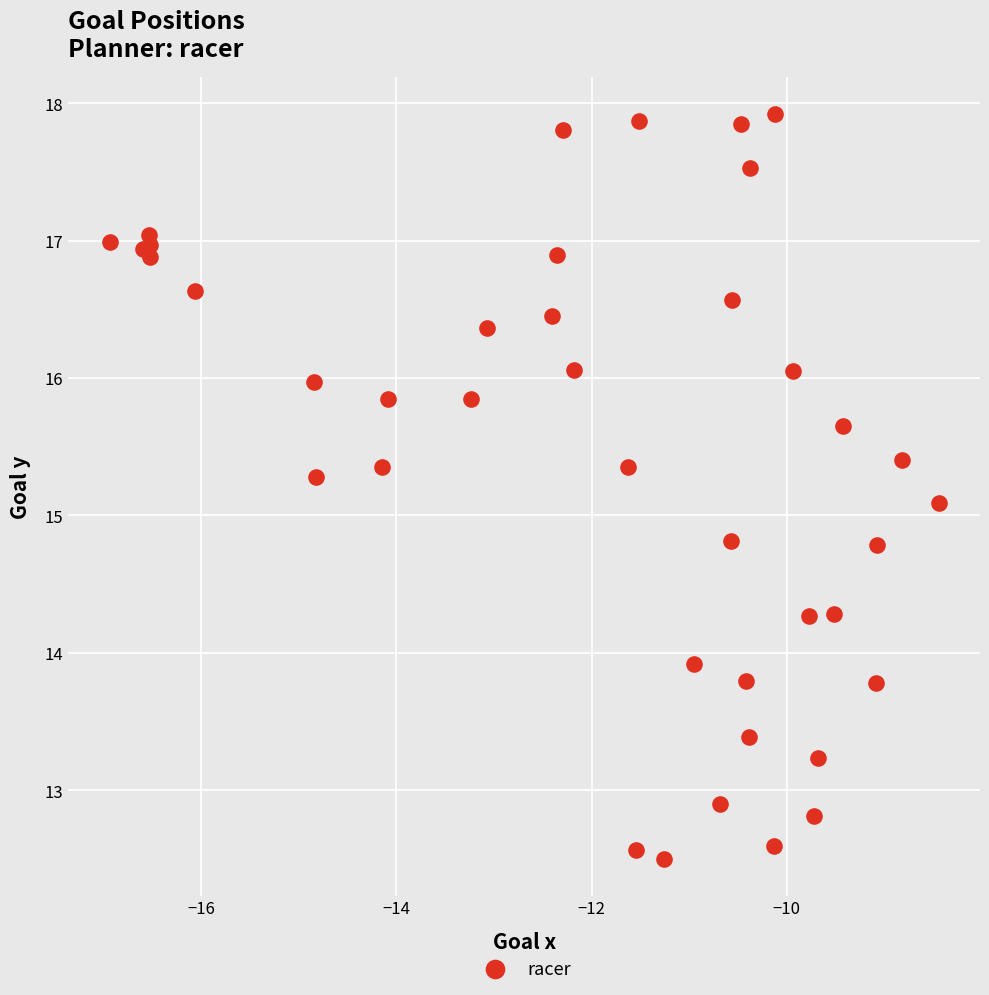

What Y value in the scatter plot is closest to 15?

15.1